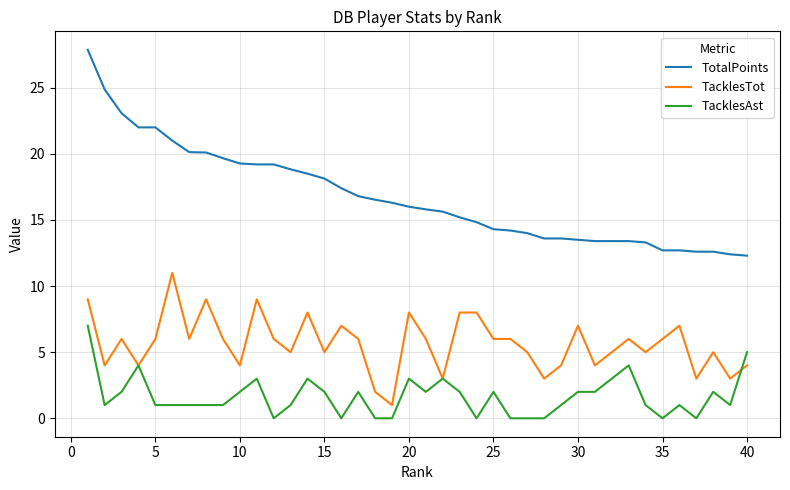

True or false: TotalPoints and TacklesTot intersect in this chart.

False